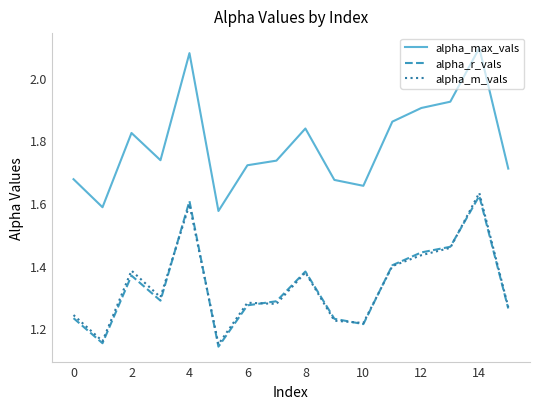

Which series has the largest total across all categories?

alpha_max_vals